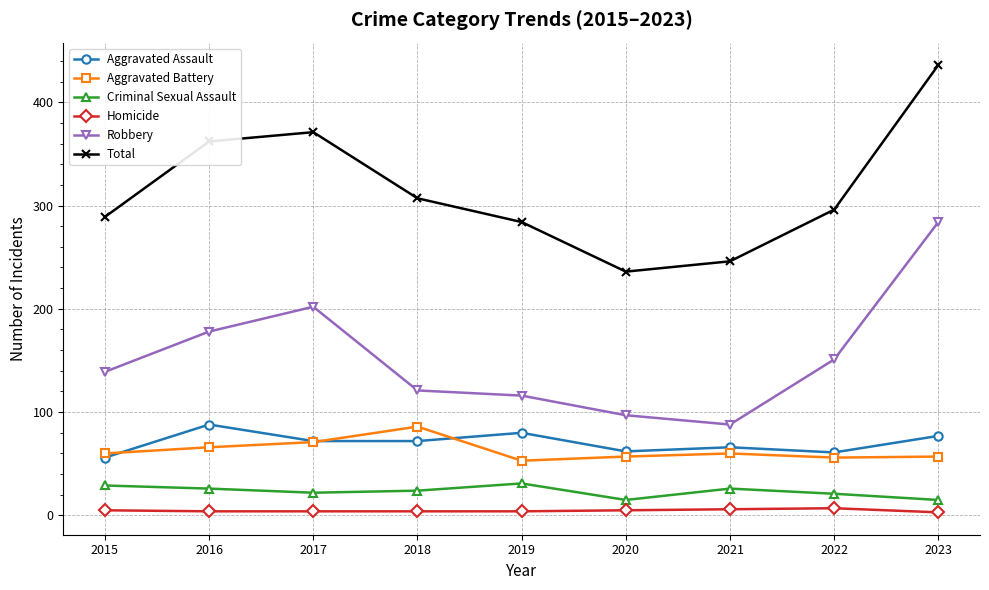

At which label does Total first exceed 296?

2016